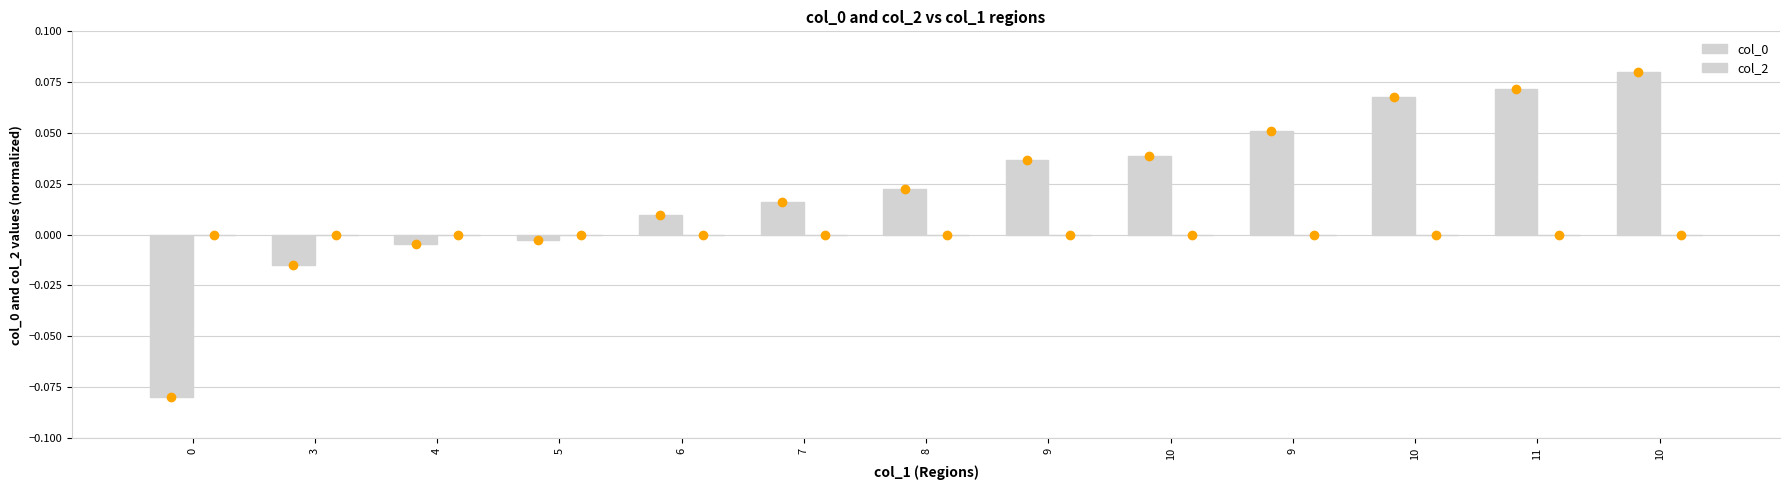

How many values are below zero?

4